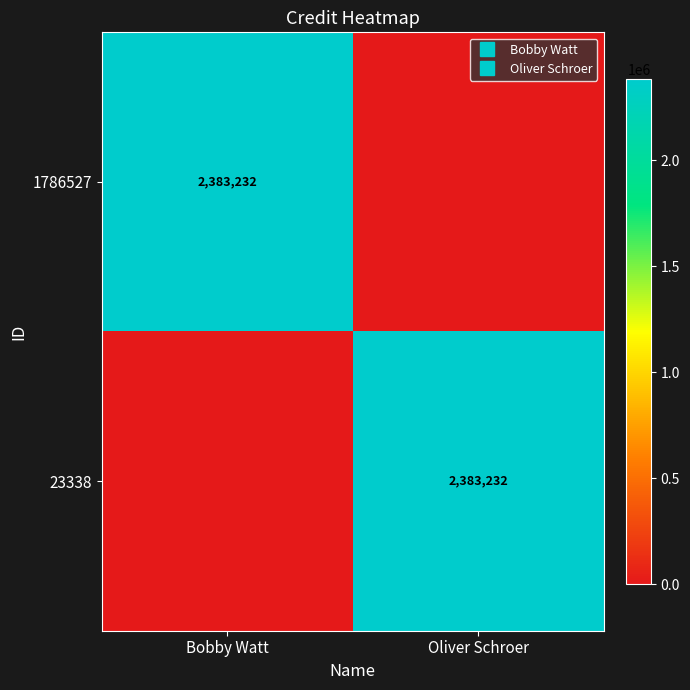

Where is 1786527 nearest to the value 1191616?

Bobby Watt